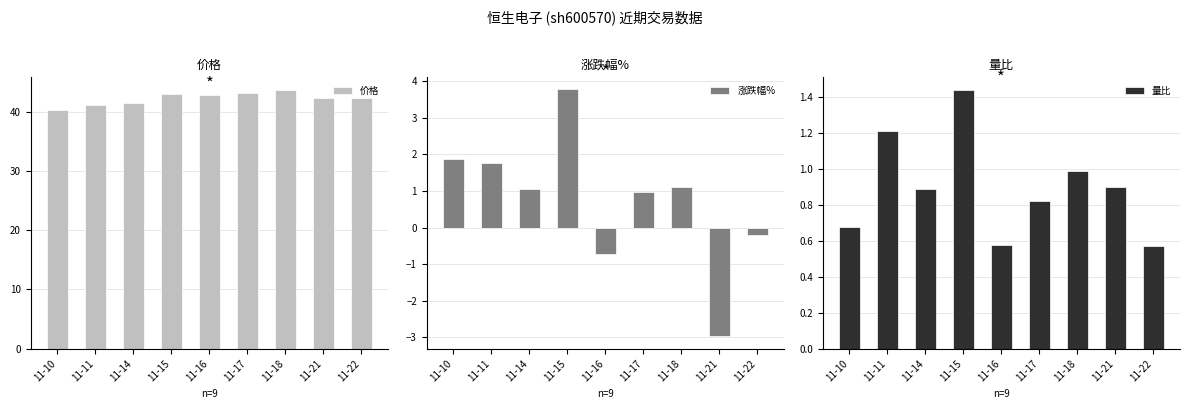

The value of 涨跌幅% at 11-18 is 0.7. True or false?

False